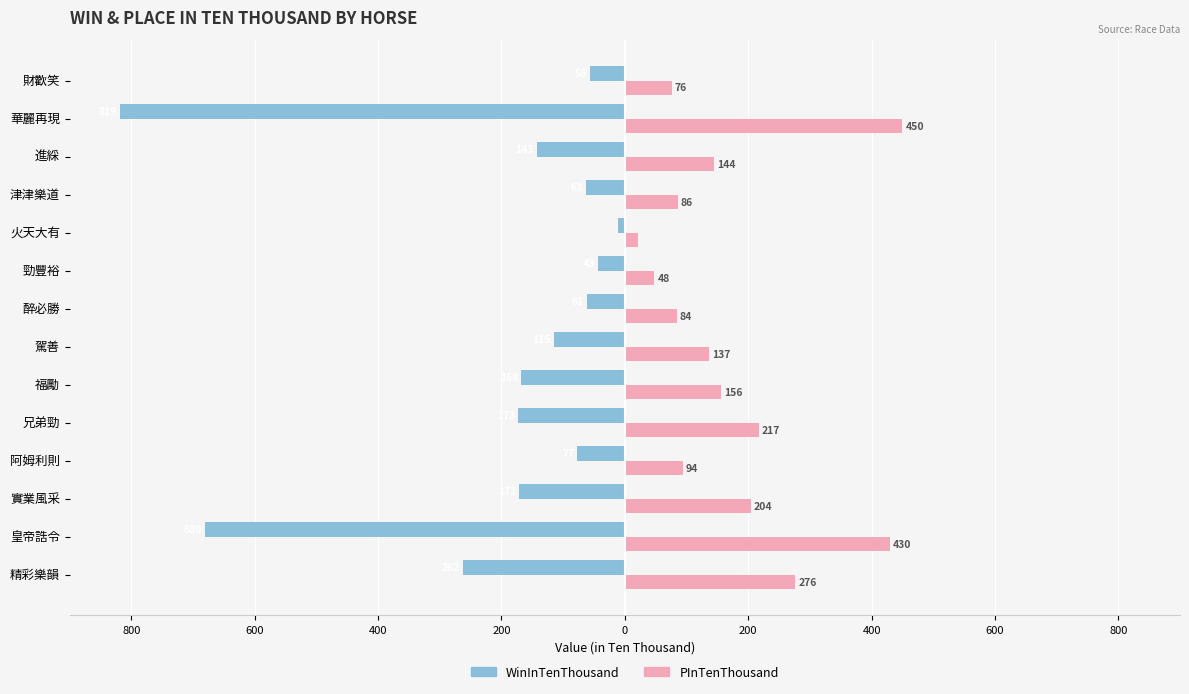

What are all the series names shown in the legend?

WinInTenThousand, PInTenThousand